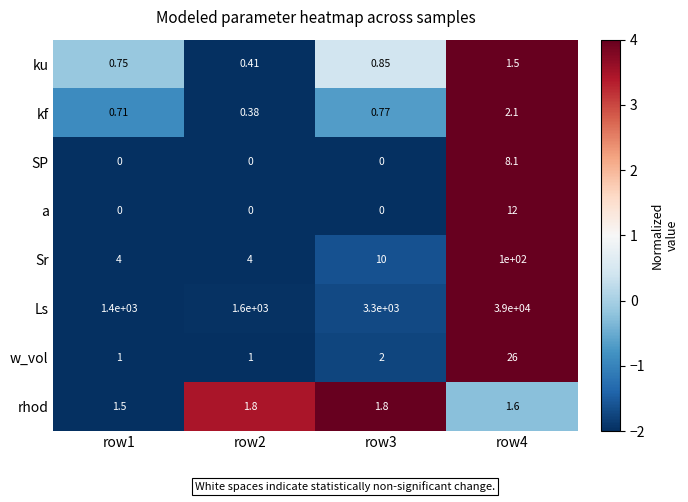

Which series has the largest total across all categories?

Ls